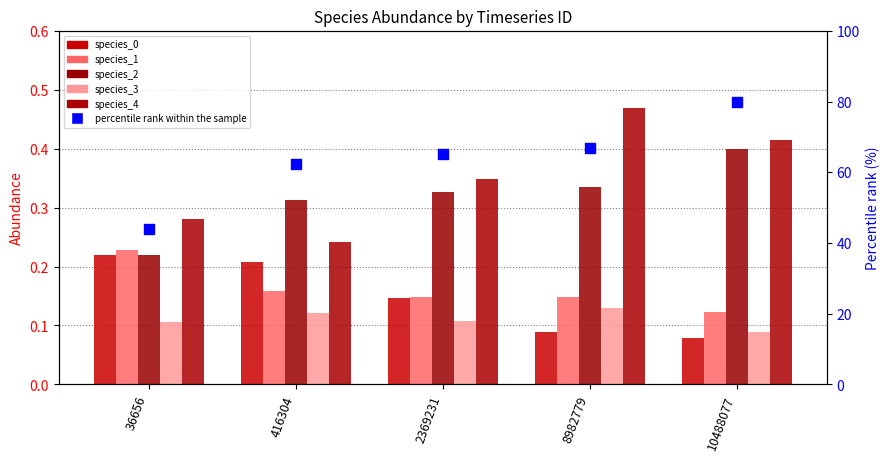

Which series reaches the minimum Y coordinate?

species_0